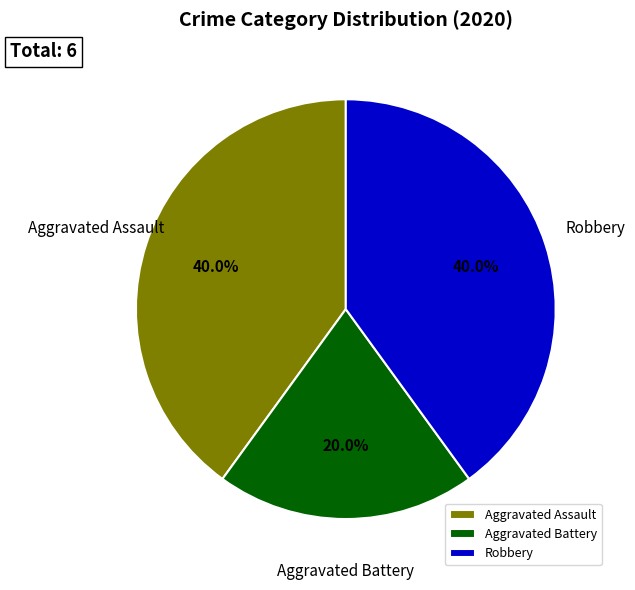

To the nearest percent, what portion does Aggravated Assault represent?

40%